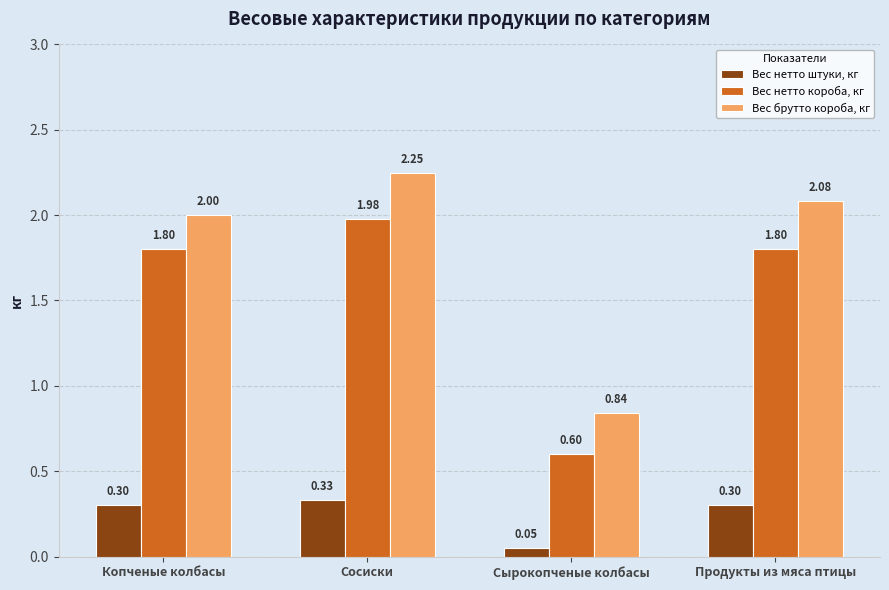

At which category is the sum across all series the highest?

Сосиски